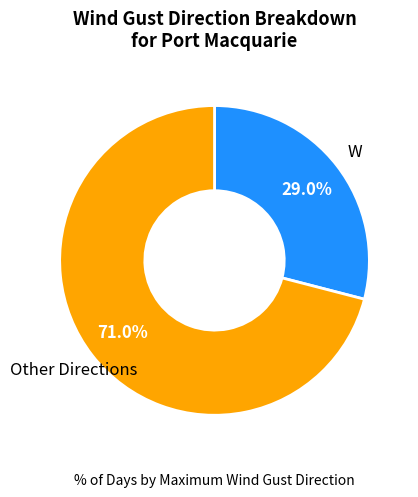

Does any single category account for the majority?

Yes